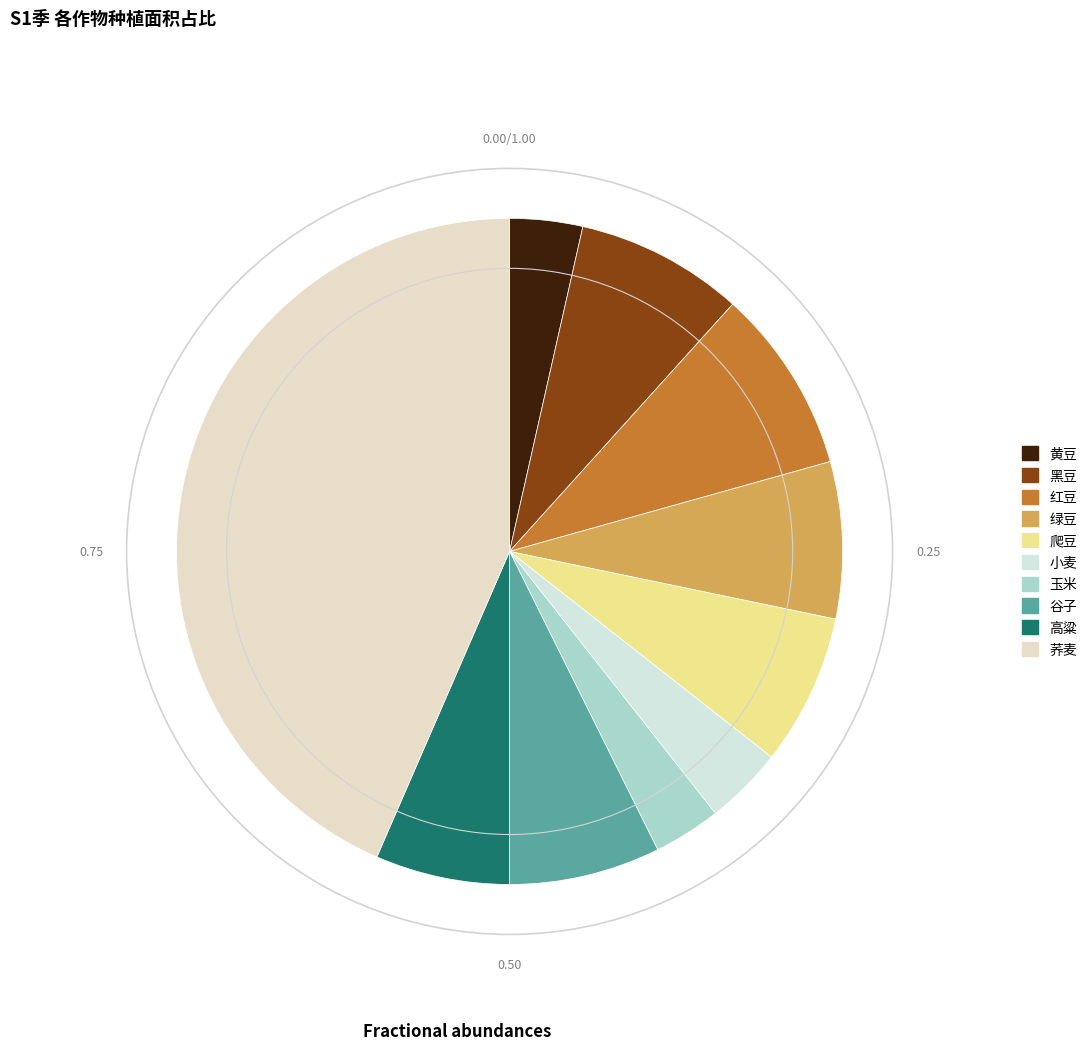

Is it true that 谷子 is 1% of the pie?

False